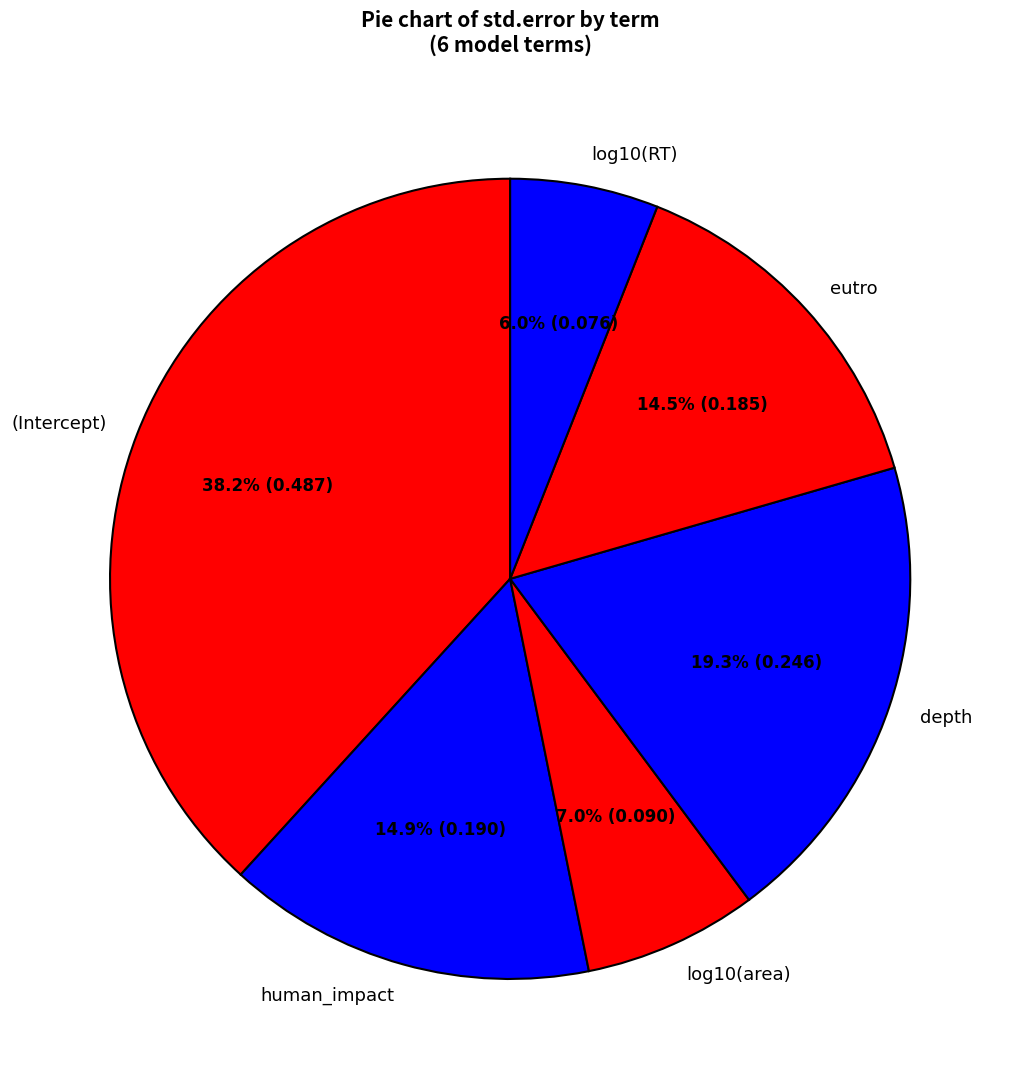

How much of the chart is everything except log10(area)?

93.0%